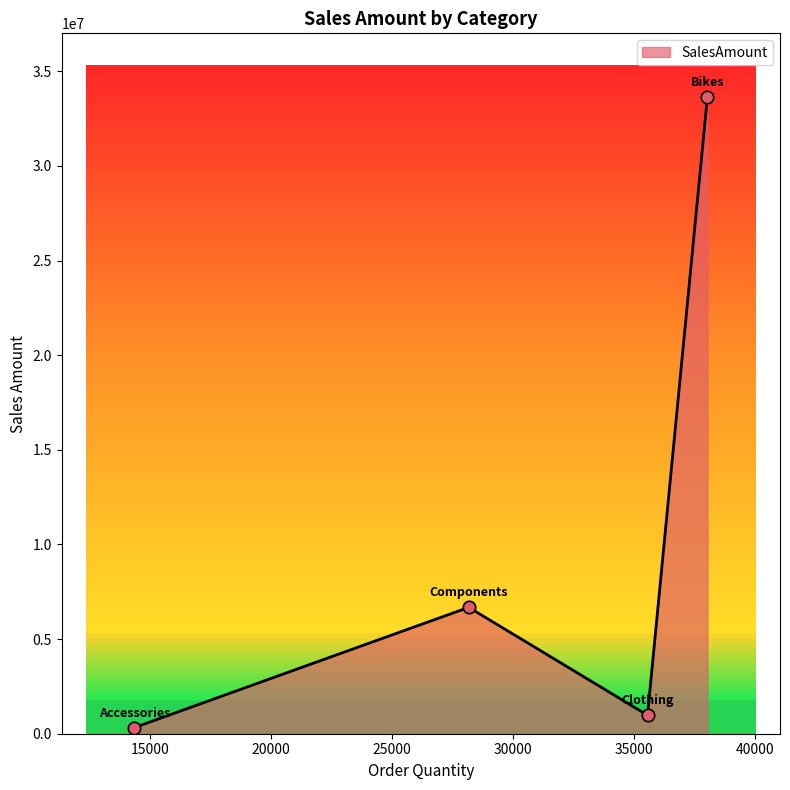

What is the sum of all values?

41620700.9